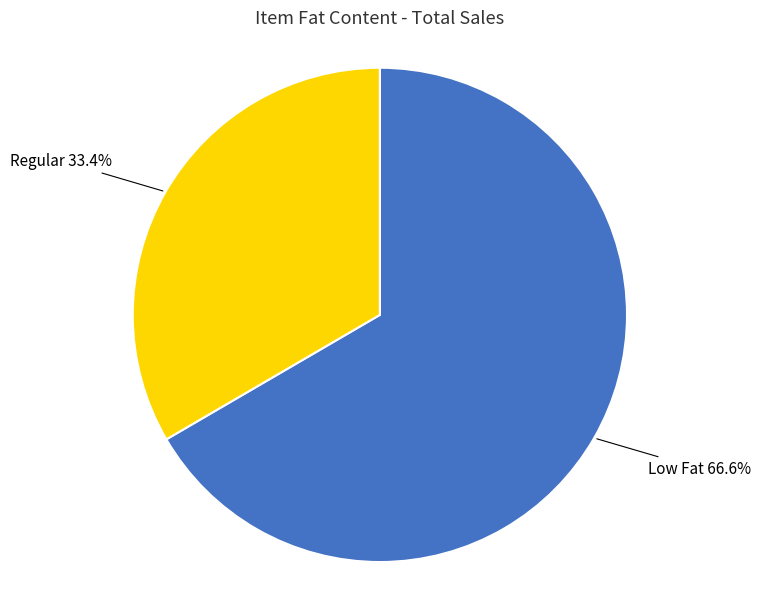

Does any single category account for the majority?

Yes